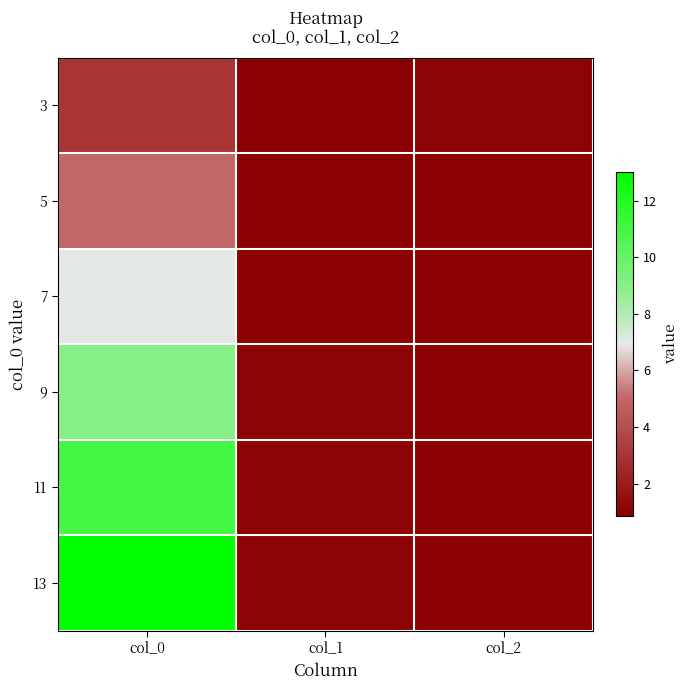

Reading right to left, transcribe all the data shown in this chart.

3: col_2=1.0	col_1=0.9	col_0=3.0
5: col_2=1.0	col_1=0.9	col_0=5.0
7: col_2=1.0	col_1=1.0	col_0=7.0
9: col_2=1.0	col_1=1.0	col_0=9.0
11: col_2=1.0	col_1=1.0	col_0=11.0
13: col_2=1.0	col_1=1.0	col_0=13.0